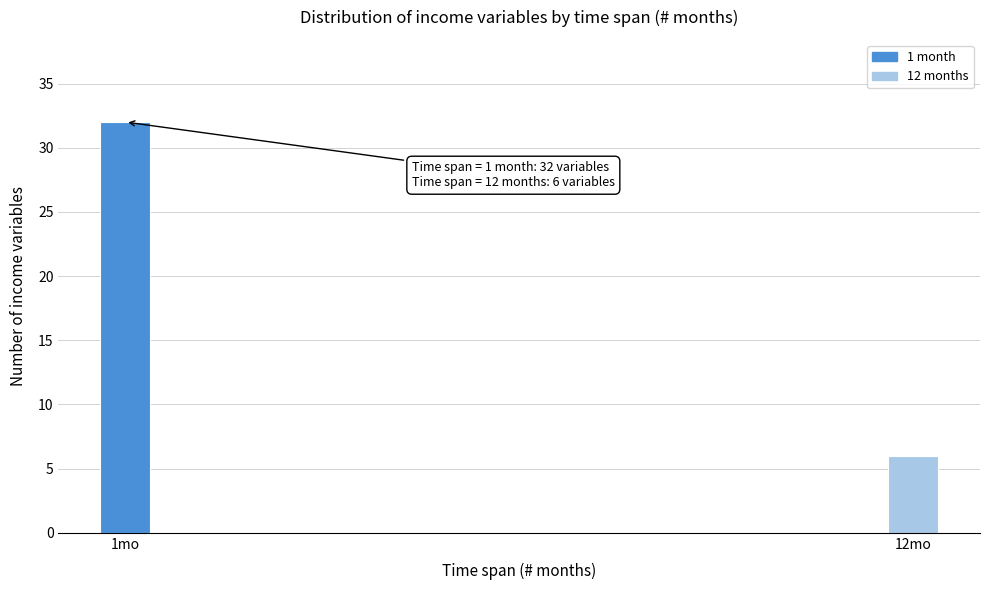

Reading right to left, transcribe all the data shown in this chart.

12mo=6	1mo=32